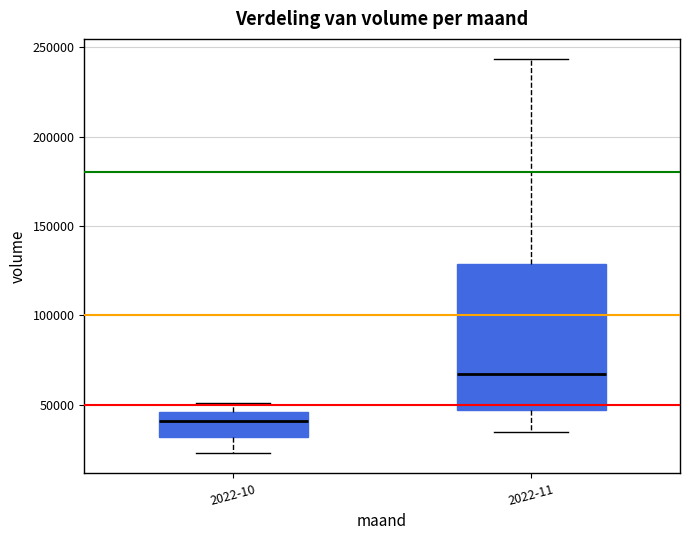

Comparing the boxes themselves (not the whiskers), which one is the tallest?

2022-11